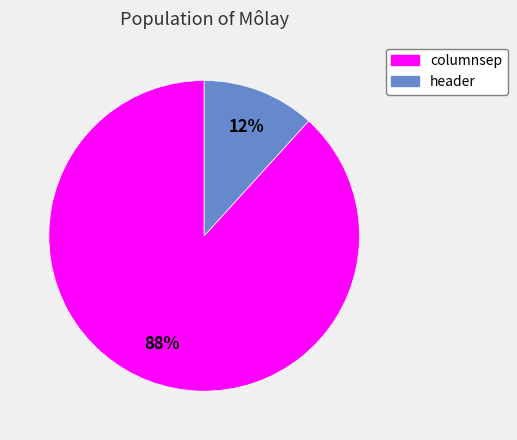

Between header and columnsep, which is larger?

columnsep